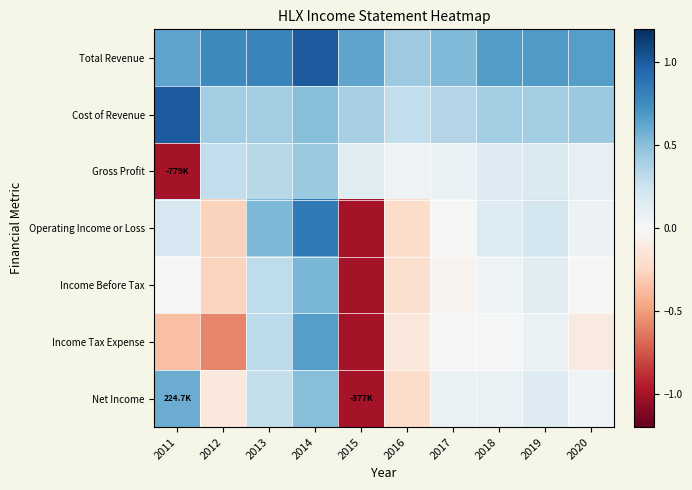

At which category is the sum across all series the highest?

2014